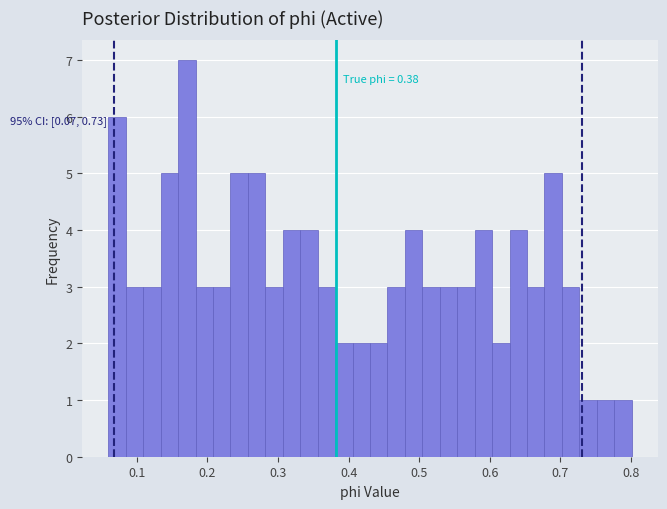

Read against the x-axis, roughly where is the centre of the tallest bar?

0.17